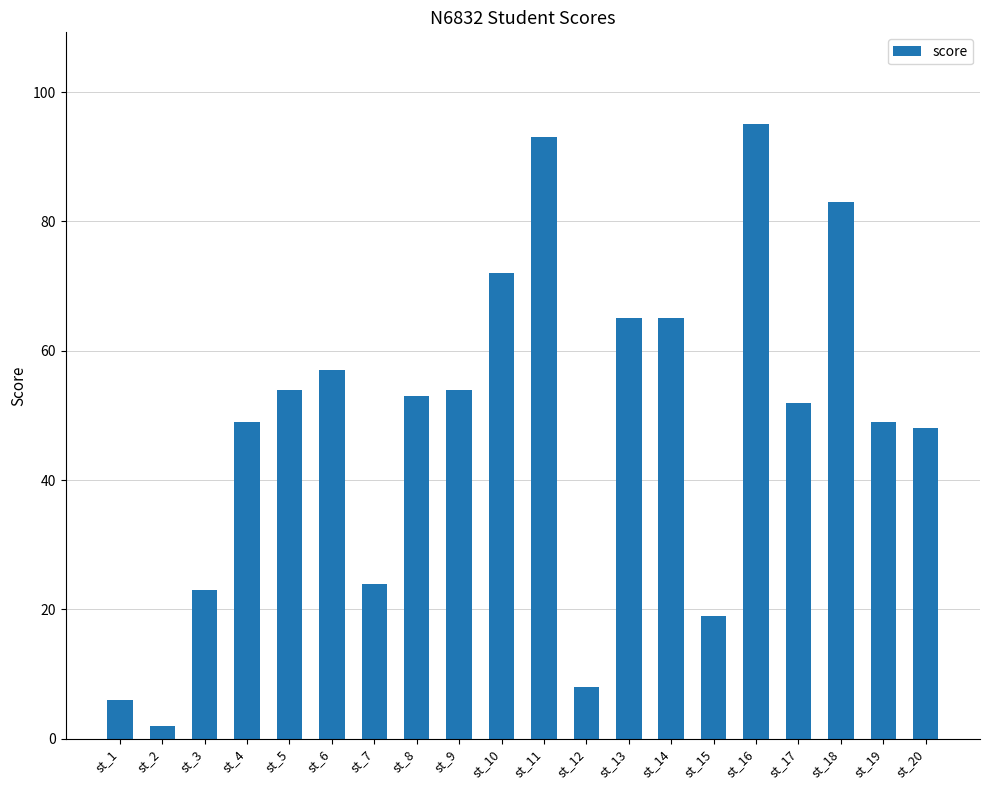

Which category has the lowest value across all series?

st_2